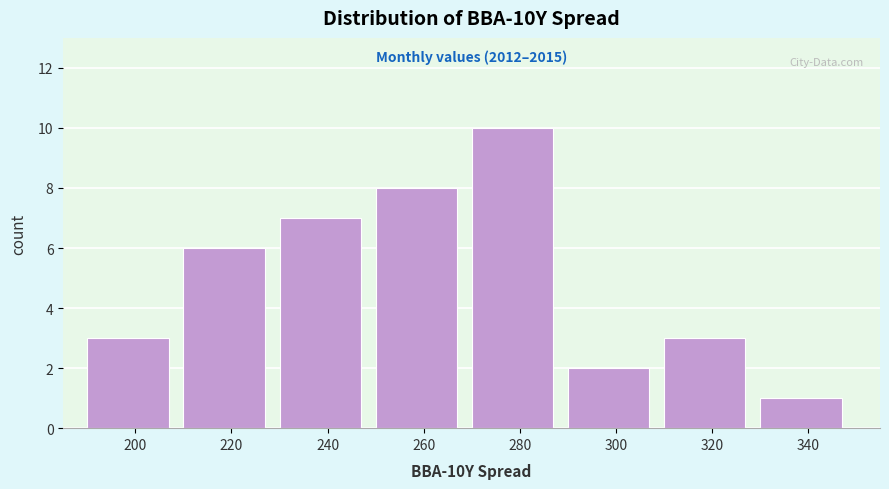

Reading left to right, what are all the values shown in this chart?

3	6	7	8	10	2	3	1